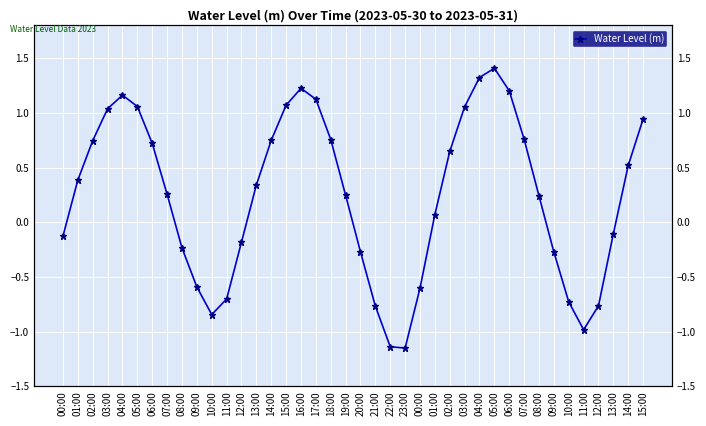

How many series are shown in this chart?

1